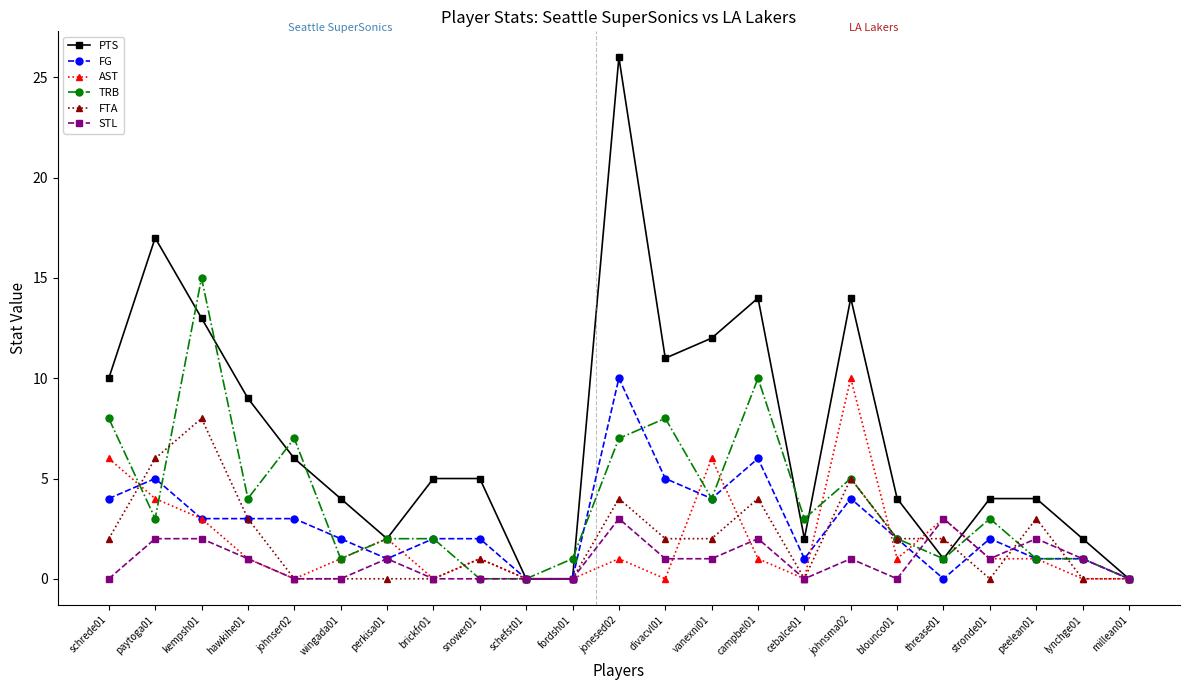

What is the difference between the TRB values at johnsma02 and divacvl01?

3